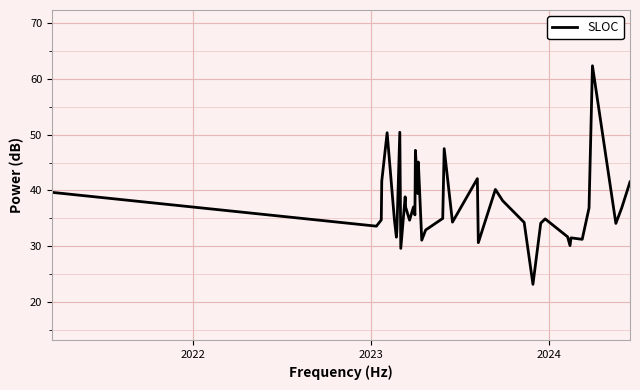

Does the chart display data point markers on the line(s)?

No